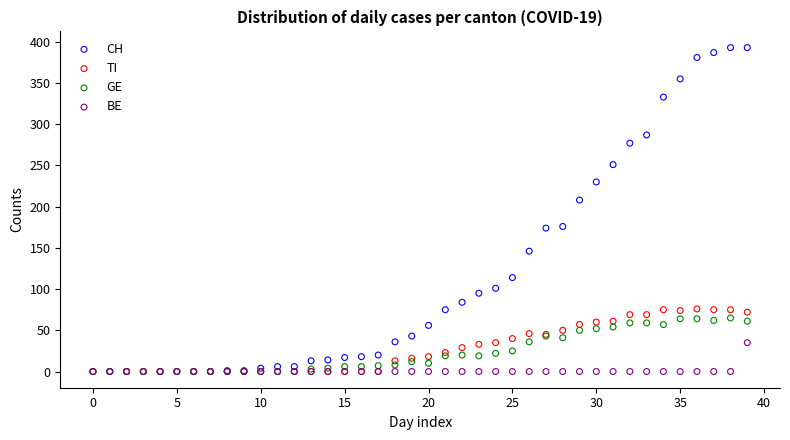

Across all series, what Y value is closest to 196?

208